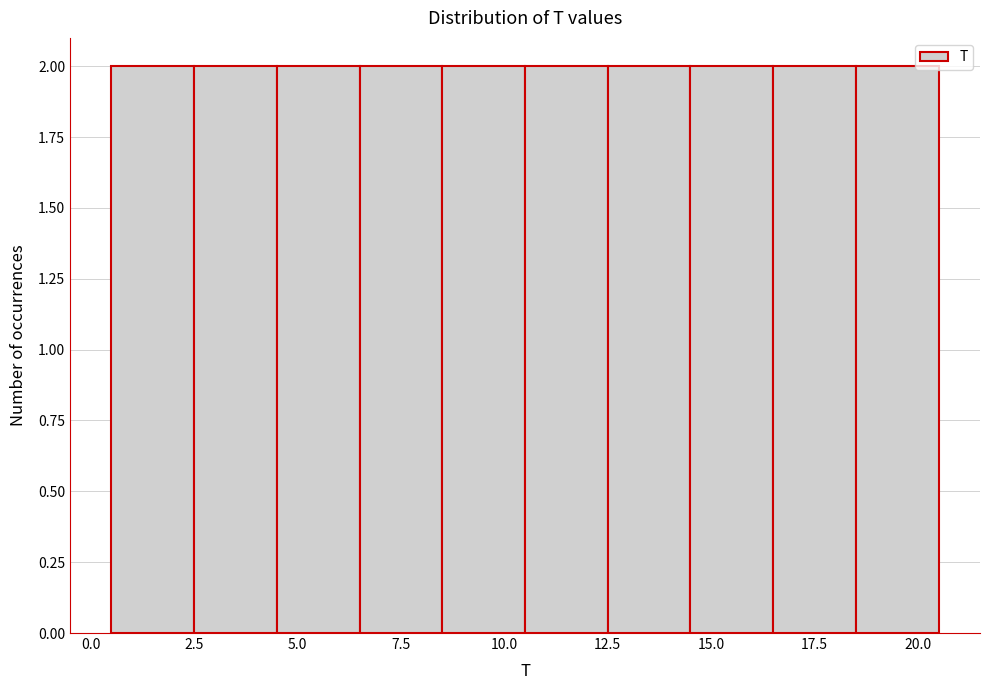

How tall is the bar that spans 18.5 to 20.5 on the x-axis? The values are not printed on the chart, so give them approximately, as read against the axis.

2